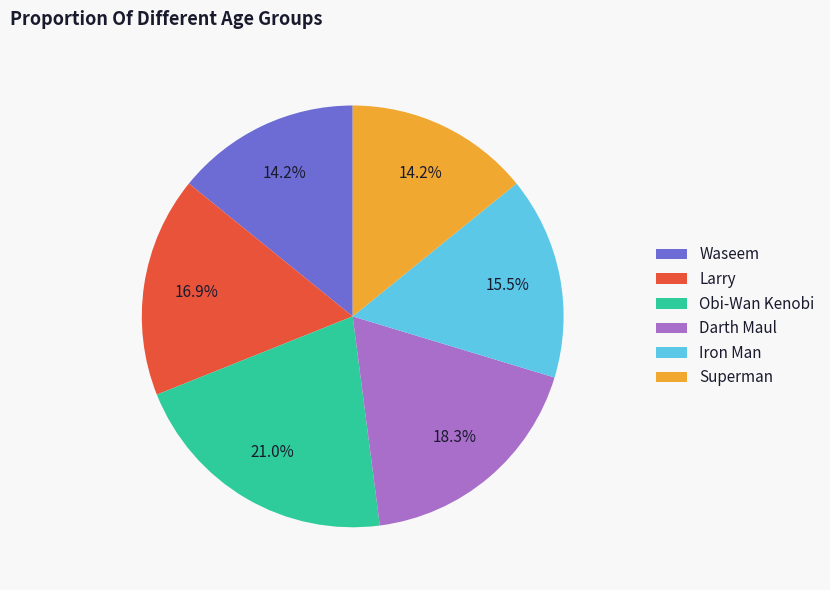

Combined, do Waseem and Larry account for over 50%?

No